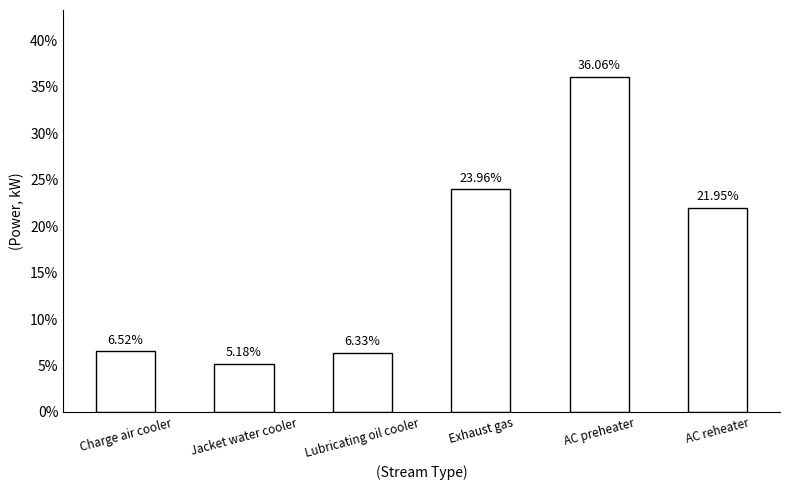

The chart shows a value of 6.0 at Exhaust gas. True or false?

False